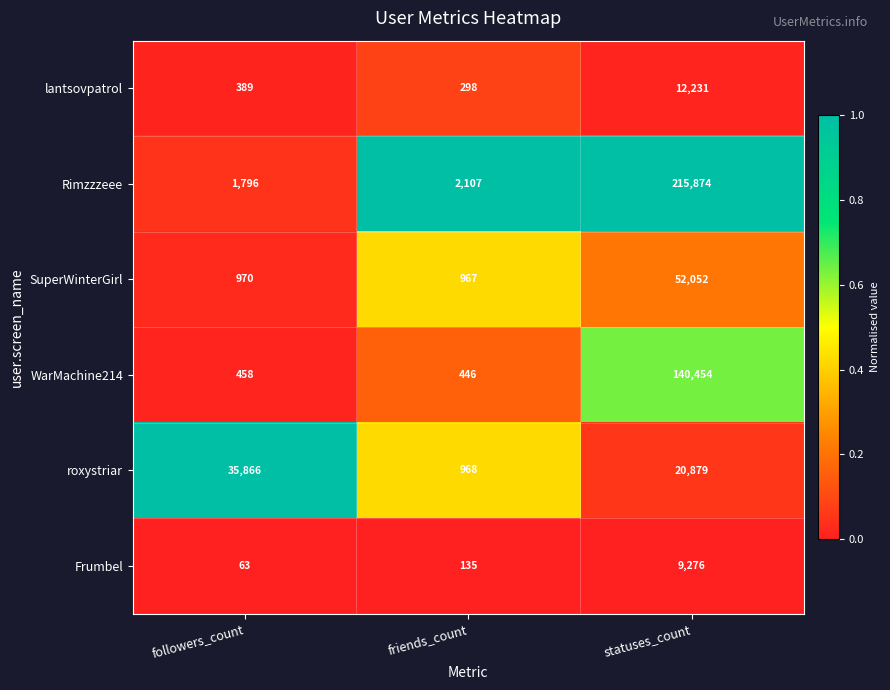

List the labels in order of Rimzzzeee value, largest first.

statuses_count, friends_count, followers_count